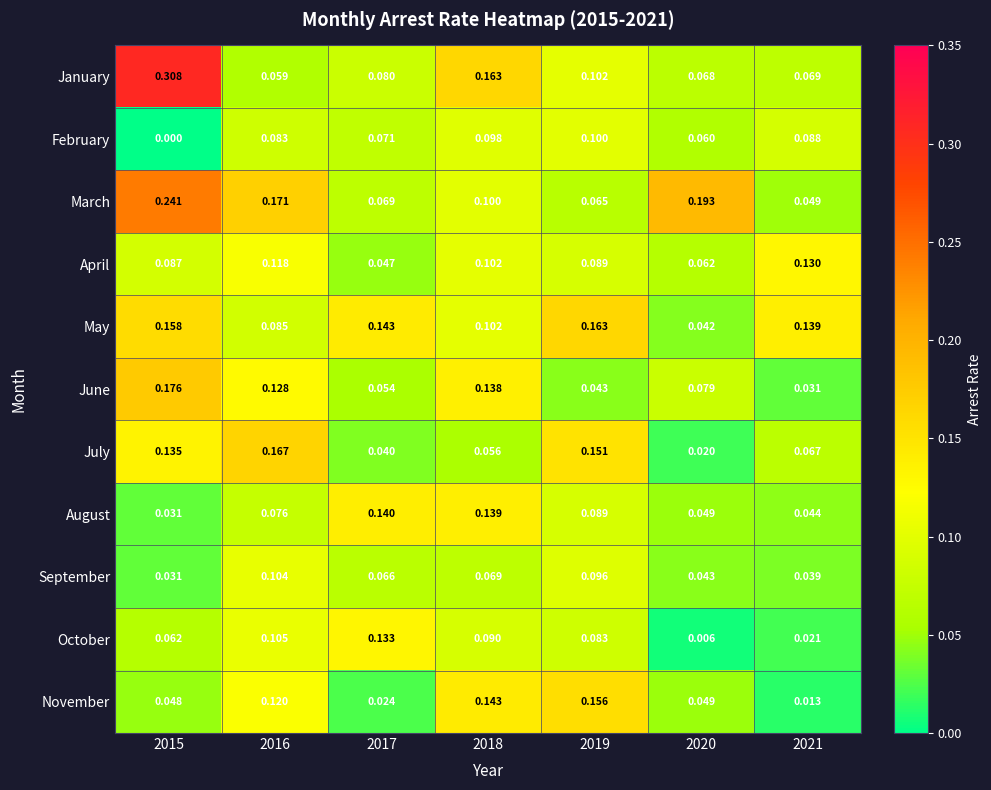

Which series has the largest total across all categories?

March